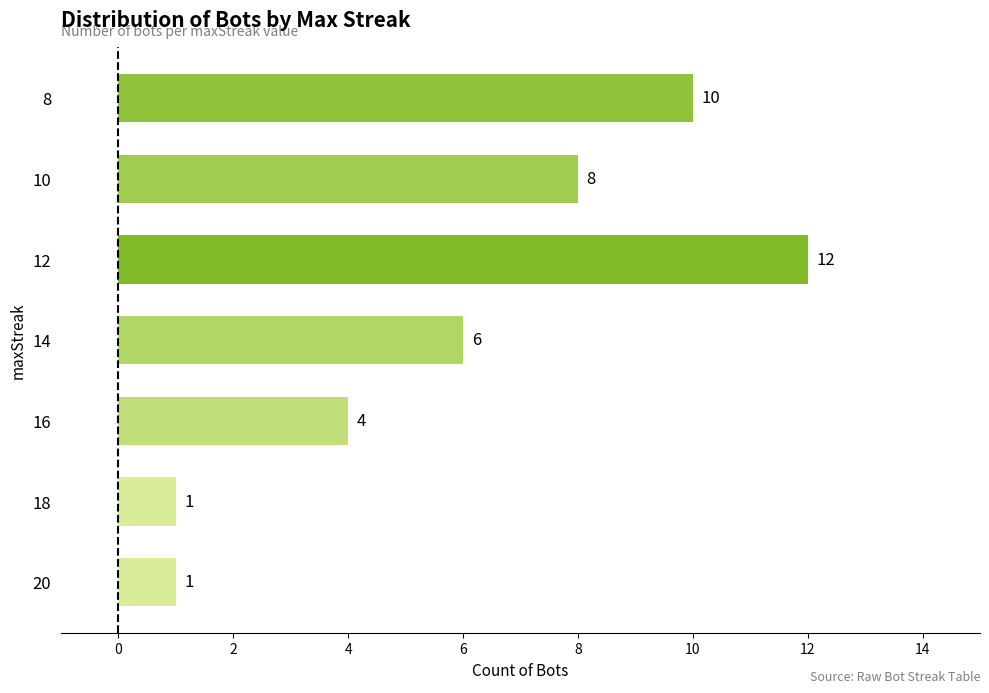

Count the values in the range 1 to 10.

6